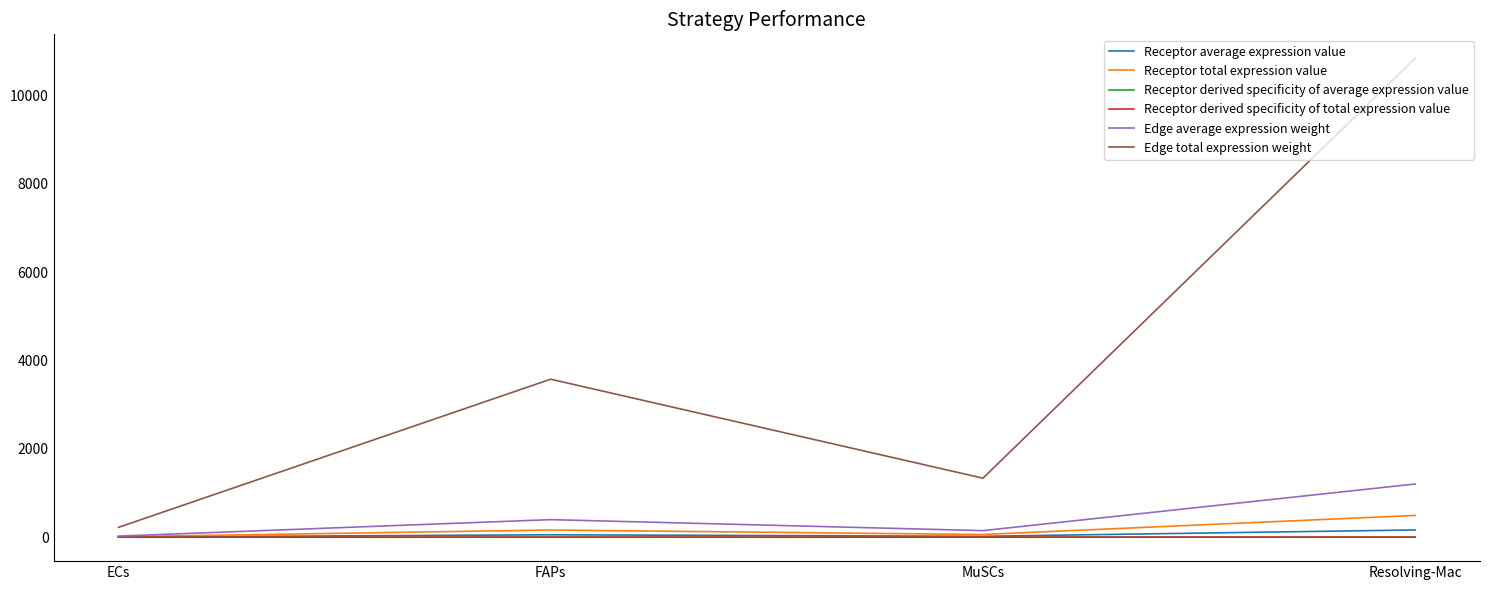

In Receptor average expression value, how many points are lower than both neighbors (excluding endpoints)?

1